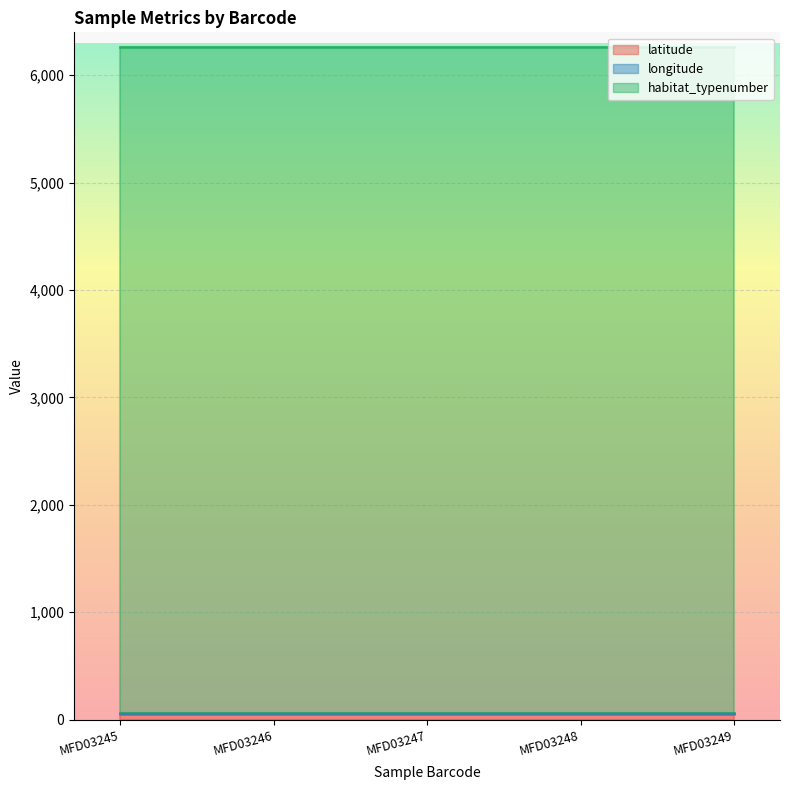

How many lines are shown in the chart?

3